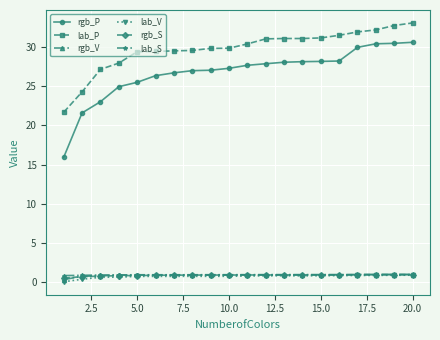

What is the lowest value of the rgb_P series?

15.9